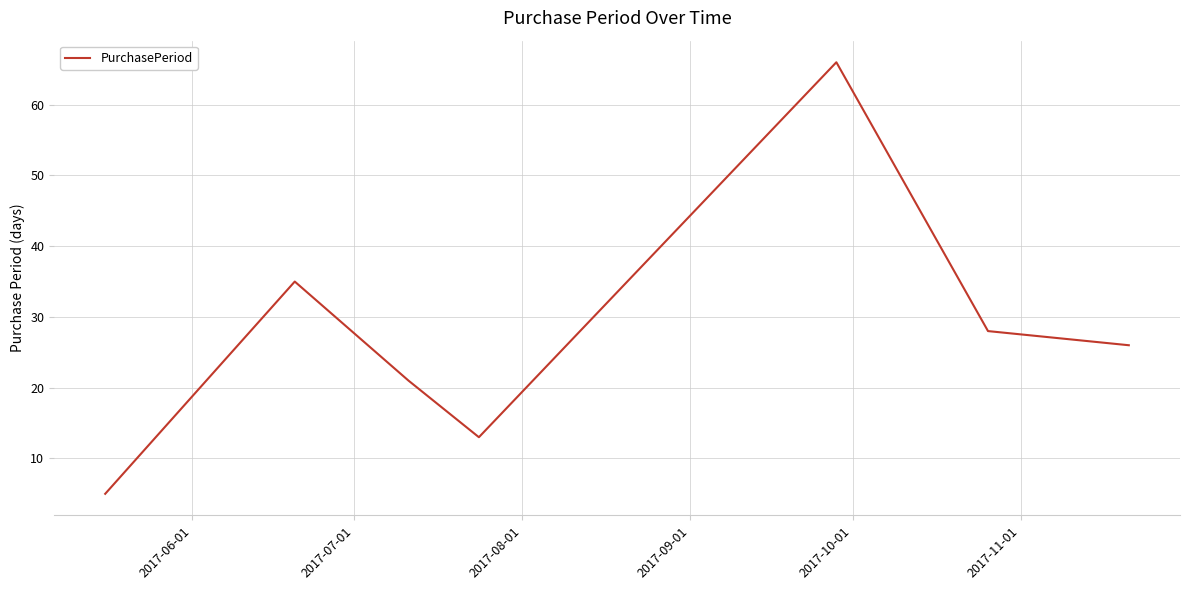

What is the sum of all values?

194